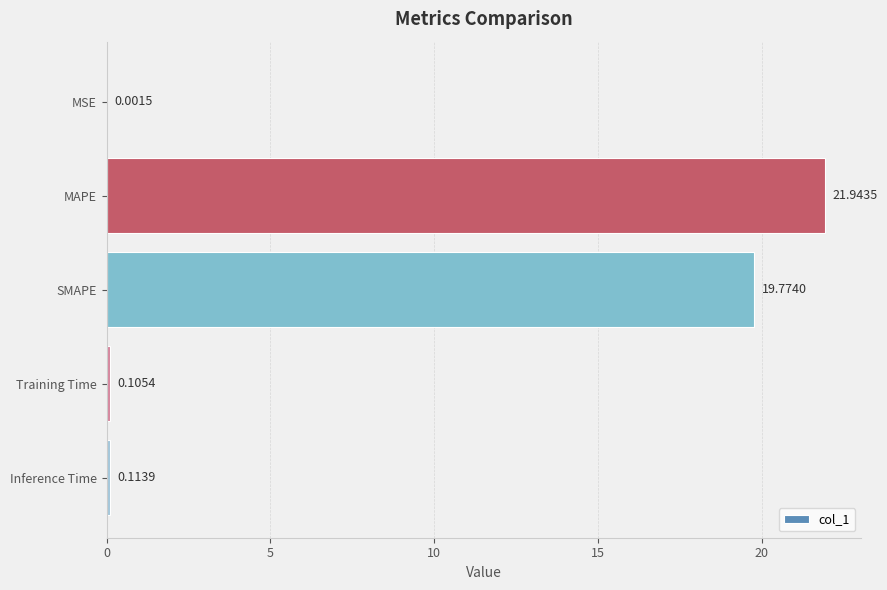

Between Inference Time and MAPE, which is larger?

MAPE